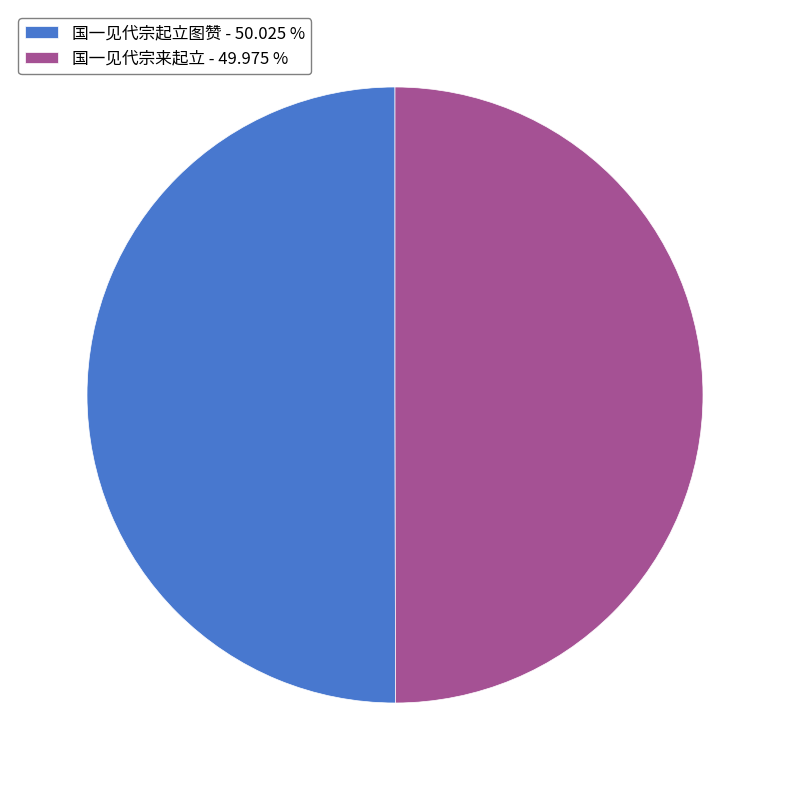

Approximately how many times larger is the value at 国一见代宗起立图赞 - 50.025 % compared to 国一见代宗来起立 - 49.975 %?

1.0